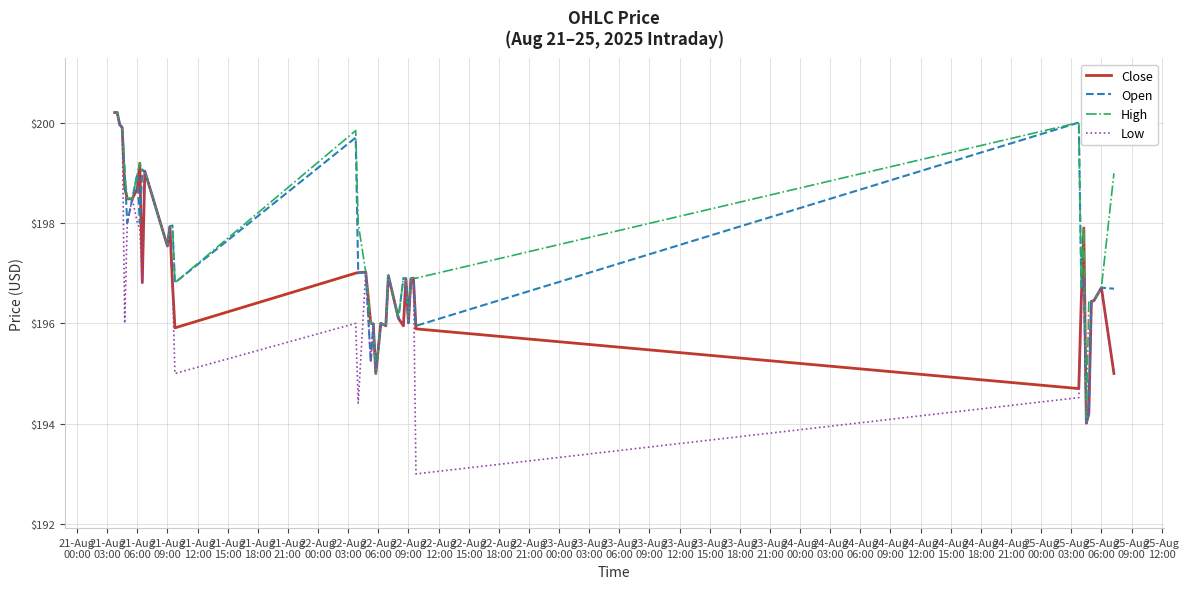

What is the minimum value for Open?

194.0